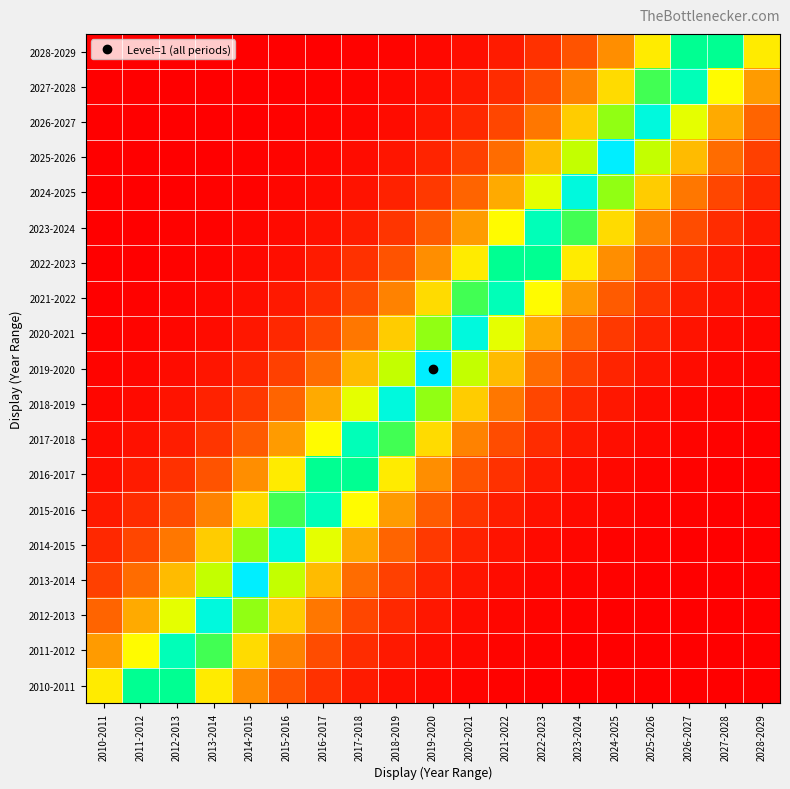

Reading left to right, extract all data points from this chart.

2010-2011: 2010-2011=0.4	2011-2012=0.8	2012-2013=0.8	2013-2014=0.4	2014-2015=0.3	2015-2016=0.2	2016-2017=0.1	2017-2018=0.1	2018-2019=0.0	2019-2020=0.0	2020-2021=0.0	2021-2022=0.0	2022-2023=0.0	2023-2024=0.0	2024-2025=0.0	2025-2026=0.0	2026-2027=0.0	2027-2028=0.0	2028-2029=0.0
2011-2012: 2010-2011=0.3	2011-2012=0.5	2012-2013=0.8	2013-2014=0.7	2014-2015=0.4	2015-2016=0.2	2016-2017=0.1	2017-2018=0.1	2018-2019=0.0	2019-2020=0.0	2020-2021=0.0	2021-2022=0.0	2022-2023=0.0	2023-2024=0.0	2024-2025=0.0	2025-2026=0.0	2026-2027=0.0	2027-2028=0.0	2028-2029=0.0
2012-2013: 2010-2011=0.2	2011-2012=0.3	2012-2013=0.5	2013-2014=0.9	2014-2015=0.6	2015-2016=0.4	2016-2017=0.2	2017-2018=0.1	2018-2019=0.1	2019-2020=0.0	2020-2021=0.0	2021-2022=0.0	2022-2023=0.0	2023-2024=0.0	2024-2025=0.0	2025-2026=0.0	2026-2027=0.0	2027-2028=0.0	2028-2029=0.0
2013-2014: 2010-2011=0.1	2011-2012=0.2	2012-2013=0.3	2013-2014=0.6	2014-2015=1.0	2015-2016=0.6	2016-2017=0.3	2017-2018=0.2	2018-2019=0.1	2019-2020=0.1	2020-2021=0.0	2021-2022=0.0	2022-2023=0.0	2023-2024=0.0	2024-2025=0.0	2025-2026=0.0	2026-2027=0.0	2027-2028=0.0	2028-2029=0.0
2014-2015: 2010-2011=0.1	2011-2012=0.1	2012-2013=0.2	2013-2014=0.4	2014-2015=0.6	2015-2016=0.9	2016-2017=0.5	2017-2018=0.3	2018-2019=0.2	2019-2020=0.1	2020-2021=0.1	2021-2022=0.0	2022-2023=0.0	2023-2024=0.0	2024-2025=0.0	2025-2026=0.0	2026-2027=0.0	2027-2028=0.0	2028-2029=0.0
2015-2016: 2010-2011=0.0	2011-2012=0.1	2012-2013=0.1	2013-2014=0.2	2014-2015=0.4	2015-2016=0.7	2016-2017=0.8	2017-2018=0.5	2018-2019=0.3	2019-2020=0.2	2020-2021=0.1	2021-2022=0.1	2022-2023=0.0	2023-2024=0.0	2024-2025=0.0	2025-2026=0.0	2026-2027=0.0	2027-2028=0.0	2028-2029=0.0
2016-2017: 2010-2011=0.0	2011-2012=0.1	2012-2013=0.1	2013-2014=0.2	2014-2015=0.3	2015-2016=0.4	2016-2017=0.8	2017-2018=0.8	2018-2019=0.4	2019-2020=0.3	2020-2021=0.2	2021-2022=0.1	2022-2023=0.1	2023-2024=0.0	2024-2025=0.0	2025-2026=0.0	2026-2027=0.0	2027-2028=0.0	2028-2029=0.0
2017-2018: 2010-2011=0.0	2011-2012=0.0	2012-2013=0.1	2013-2014=0.1	2014-2015=0.2	2015-2016=0.3	2016-2017=0.5	2017-2018=0.8	2018-2019=0.7	2019-2020=0.4	2020-2021=0.2	2021-2022=0.1	2022-2023=0.1	2023-2024=0.0	2024-2025=0.0	2025-2026=0.0	2026-2027=0.0	2027-2028=0.0	2028-2029=0.0
2018-2019: 2010-2011=0.0	2011-2012=0.0	2012-2013=0.0	2013-2014=0.1	2014-2015=0.1	2015-2016=0.2	2016-2017=0.3	2017-2018=0.5	2018-2019=0.9	2019-2020=0.6	2020-2021=0.4	2021-2022=0.2	2022-2023=0.1	2023-2024=0.1	2024-2025=0.0	2025-2026=0.0	2026-2027=0.0	2027-2028=0.0	2028-2029=0.0
2019-2020: 2010-2011=0.0	2011-2012=0.0	2012-2013=0.0	2013-2014=0.0	2014-2015=0.1	2015-2016=0.1	2016-2017=0.2	2017-2018=0.3	2018-2019=0.6	2019-2020=1.0	2020-2021=0.6	2021-2022=0.3	2022-2023=0.2	2023-2024=0.1	2024-2025=0.1	2025-2026=0.0	2026-2027=0.0	2027-2028=0.0	2028-2029=0.0
2020-2021: 2010-2011=0.0	2011-2012=0.0	2012-2013=0.0	2013-2014=0.0	2014-2015=0.0	2015-2016=0.1	2016-2017=0.1	2017-2018=0.2	2018-2019=0.4	2019-2020=0.6	2020-2021=0.9	2021-2022=0.5	2022-2023=0.3	2023-2024=0.2	2024-2025=0.1	2025-2026=0.1	2026-2027=0.0	2027-2028=0.0	2028-2029=0.0
2021-2022: 2010-2011=0.0	2011-2012=0.0	2012-2013=0.0	2013-2014=0.0	2014-2015=0.0	2015-2016=0.0	2016-2017=0.1	2017-2018=0.1	2018-2019=0.2	2019-2020=0.4	2020-2021=0.7	2021-2022=0.8	2022-2023=0.5	2023-2024=0.3	2024-2025=0.2	2025-2026=0.1	2026-2027=0.1	2027-2028=0.0	2028-2029=0.0
2022-2023: 2010-2011=0.0	2011-2012=0.0	2012-2013=0.0	2013-2014=0.0	2014-2015=0.0	2015-2016=0.0	2016-2017=0.1	2017-2018=0.1	2018-2019=0.2	2019-2020=0.3	2020-2021=0.4	2021-2022=0.8	2022-2023=0.8	2023-2024=0.4	2024-2025=0.3	2025-2026=0.2	2026-2027=0.1	2027-2028=0.1	2028-2029=0.0
2023-2024: 2010-2011=0.0	2011-2012=0.0	2012-2013=0.0	2013-2014=0.0	2014-2015=0.0	2015-2016=0.0	2016-2017=0.0	2017-2018=0.1	2018-2019=0.1	2019-2020=0.2	2020-2021=0.3	2021-2022=0.5	2022-2023=0.8	2023-2024=0.7	2024-2025=0.4	2025-2026=0.2	2026-2027=0.1	2027-2028=0.1	2028-2029=0.0
2024-2025: 2010-2011=0.0	2011-2012=0.0	2012-2013=0.0	2013-2014=0.0	2014-2015=0.0	2015-2016=0.0	2016-2017=0.0	2017-2018=0.0	2018-2019=0.1	2019-2020=0.1	2020-2021=0.2	2021-2022=0.3	2022-2023=0.5	2023-2024=0.9	2024-2025=0.6	2025-2026=0.4	2026-2027=0.2	2027-2028=0.1	2028-2029=0.1
2025-2026: 2010-2011=0.0	2011-2012=0.0	2012-2013=0.0	2013-2014=0.0	2014-2015=0.0	2015-2016=0.0	2016-2017=0.0	2017-2018=0.0	2018-2019=0.0	2019-2020=0.1	2020-2021=0.1	2021-2022=0.2	2022-2023=0.3	2023-2024=0.6	2024-2025=1.0	2025-2026=0.6	2026-2027=0.3	2027-2028=0.2	2028-2029=0.1
2026-2027: 2010-2011=0.0	2011-2012=0.0	2012-2013=0.0	2013-2014=0.0	2014-2015=0.0	2015-2016=0.0	2016-2017=0.0	2017-2018=0.0	2018-2019=0.0	2019-2020=0.0	2020-2021=0.1	2021-2022=0.1	2022-2023=0.2	2023-2024=0.4	2024-2025=0.6	2025-2026=0.9	2026-2027=0.5	2027-2028=0.3	2028-2029=0.2
2027-2028: 2010-2011=0.0	2011-2012=0.0	2012-2013=0.0	2013-2014=0.0	2014-2015=0.0	2015-2016=0.0	2016-2017=0.0	2017-2018=0.0	2018-2019=0.0	2019-2020=0.0	2020-2021=0.0	2021-2022=0.1	2022-2023=0.1	2023-2024=0.2	2024-2025=0.4	2025-2026=0.7	2026-2027=0.8	2027-2028=0.5	2028-2029=0.3
2028-2029: 2010-2011=0.0	2011-2012=0.0	2012-2013=0.0	2013-2014=0.0	2014-2015=0.0	2015-2016=0.0	2016-2017=0.0	2017-2018=0.0	2018-2019=0.0	2019-2020=0.0	2020-2021=0.0	2021-2022=0.1	2022-2023=0.1	2023-2024=0.2	2024-2025=0.3	2025-2026=0.4	2026-2027=0.8	2027-2028=0.8	2028-2029=0.4